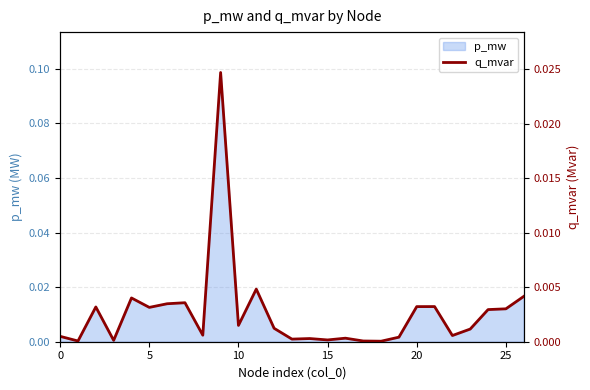

At which label is the value closest to 0?

18